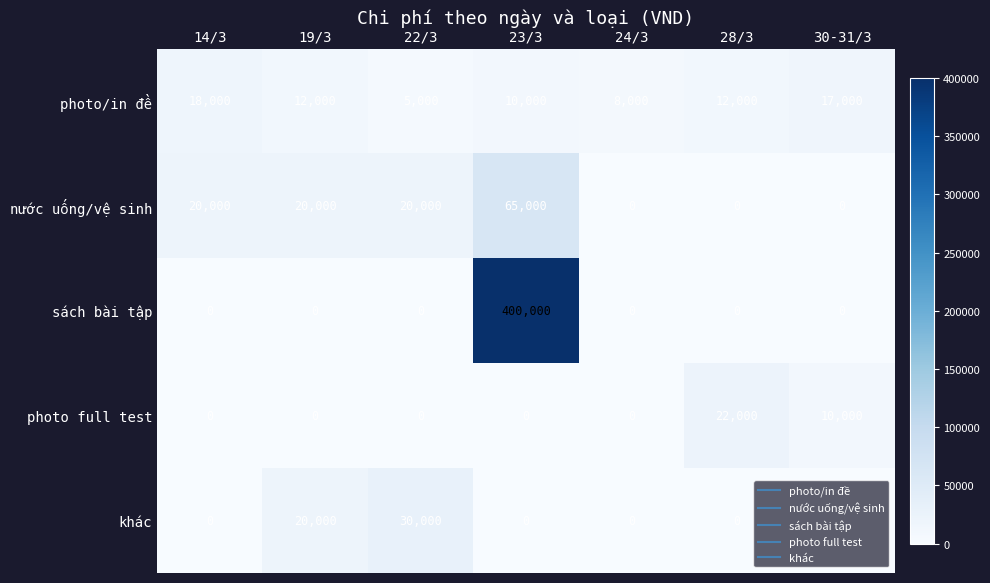

What is the difference between the highest and lowest values at 22/3?

30000